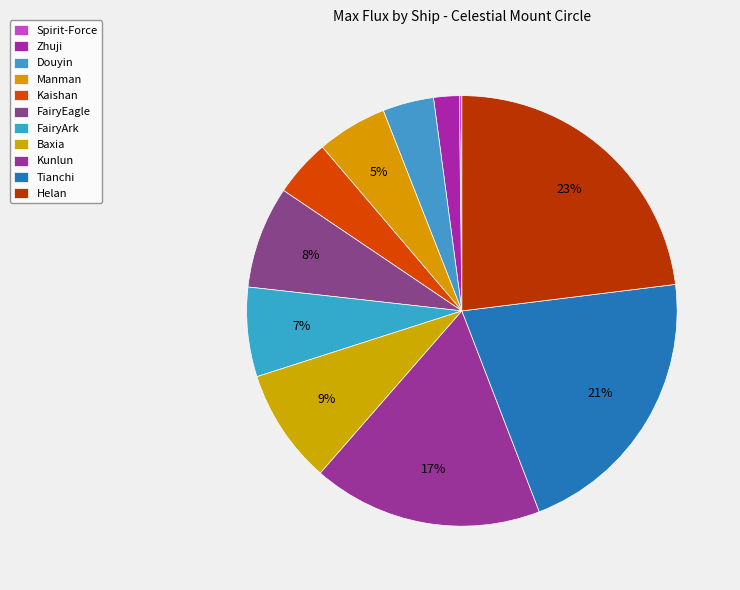

Count the number of slices in the pie.

11